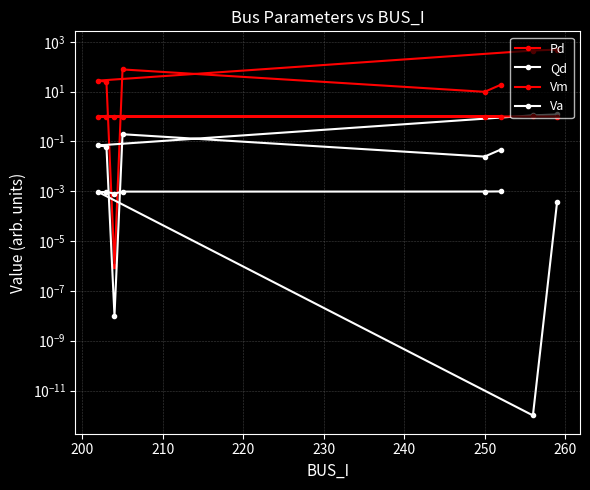

True or false: Va and Vm intersect in this chart.

False